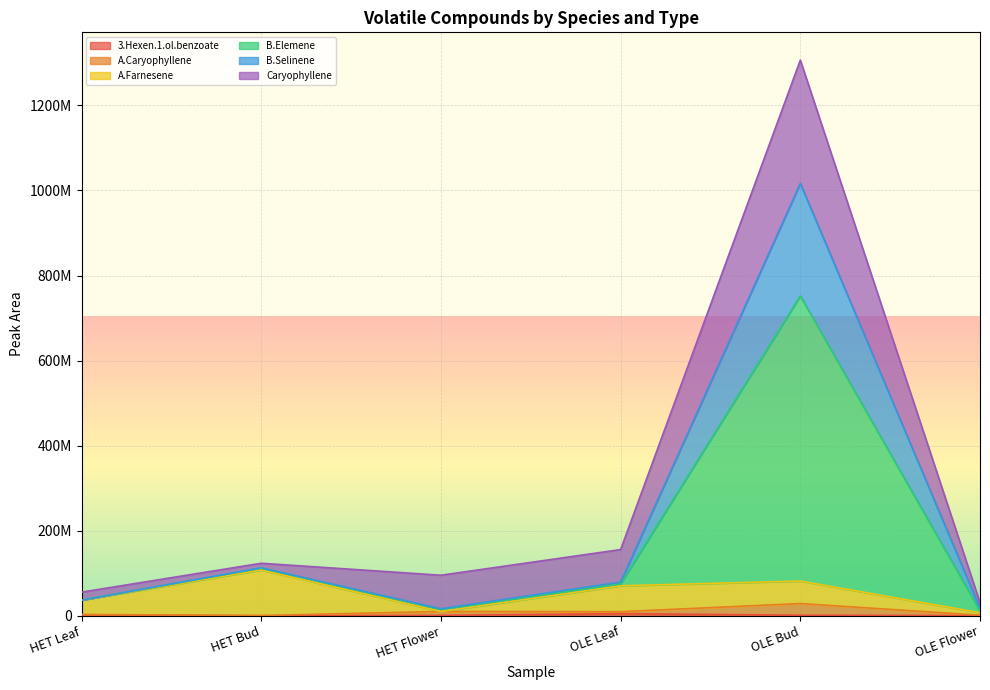

At which category does A.Caryophyllene reach its first local valley?

HET Bud